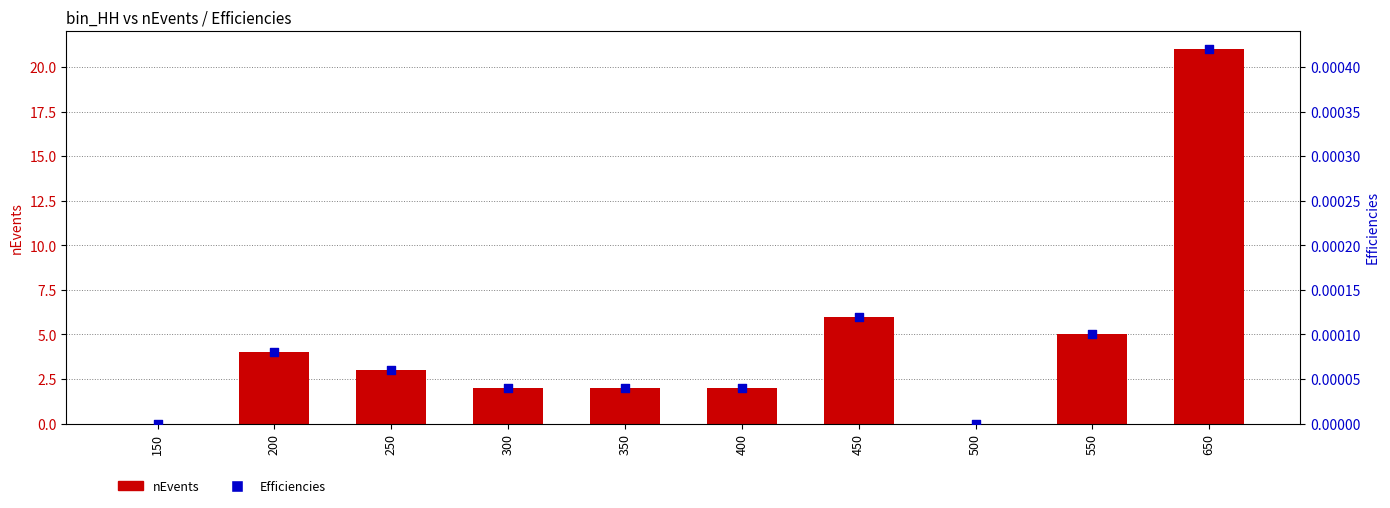

What are all the series names shown in the legend?

nEvents, Efficiencies